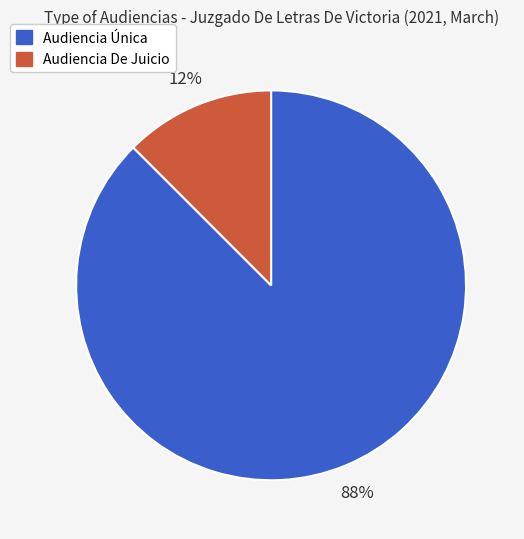

Which category accounts for the majority?

Audiencia Única